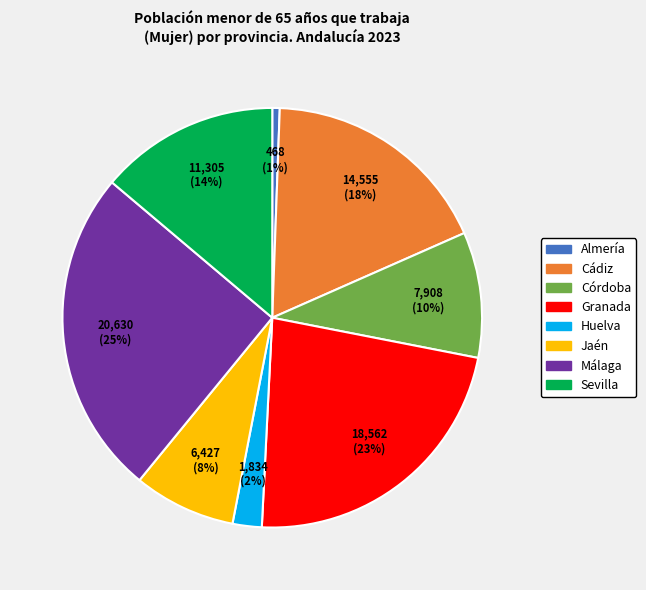

Between Córdoba and Cádiz, which is larger?

Cádiz